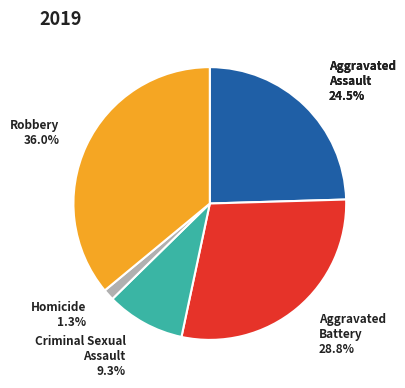

Which slice is the smallest?

Homicide